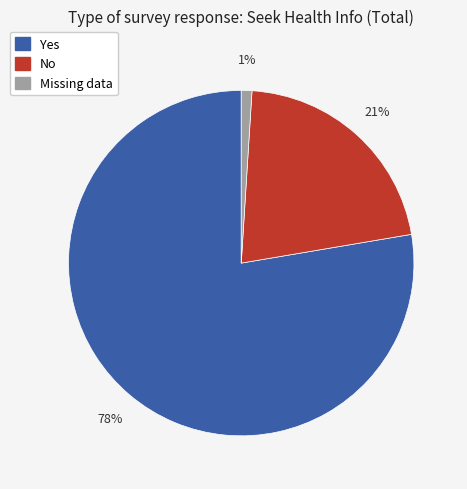

To the nearest percent, what percentage of the pie is Missing data?

1%